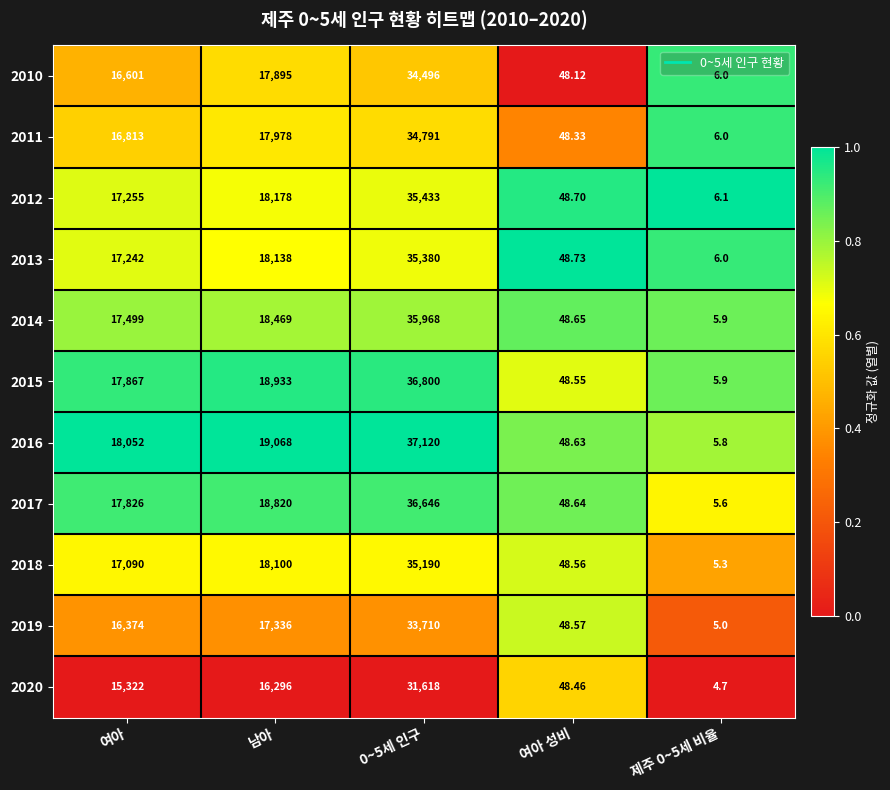

Is the value of 2012 at 여아 greater than the value of 2015 at 남아?

No